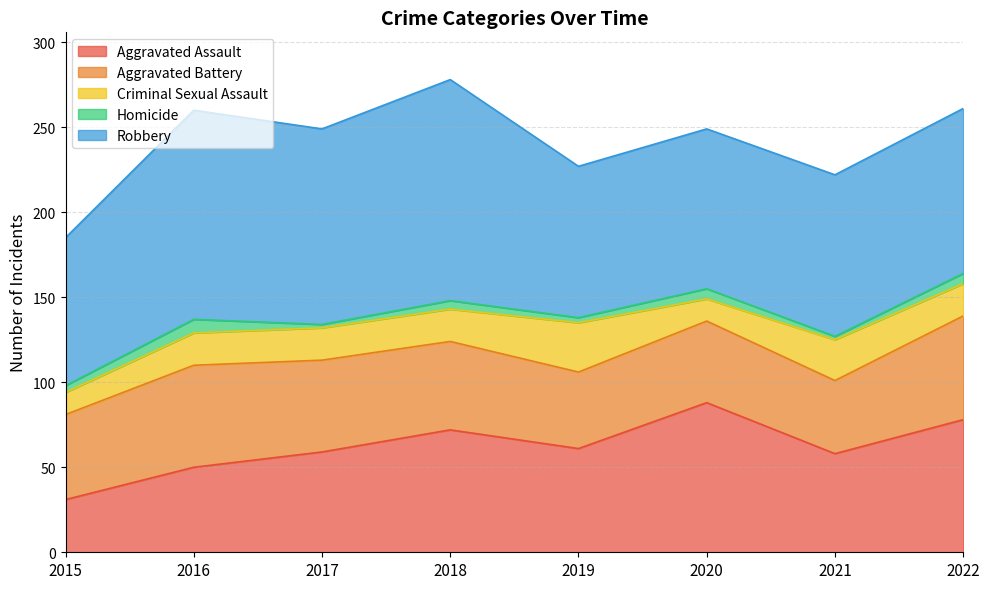

Rank the series at 2018 from highest to lowest value.

Robbery, Aggravated Assault, Aggravated Battery, Criminal Sexual Assault, Homicide